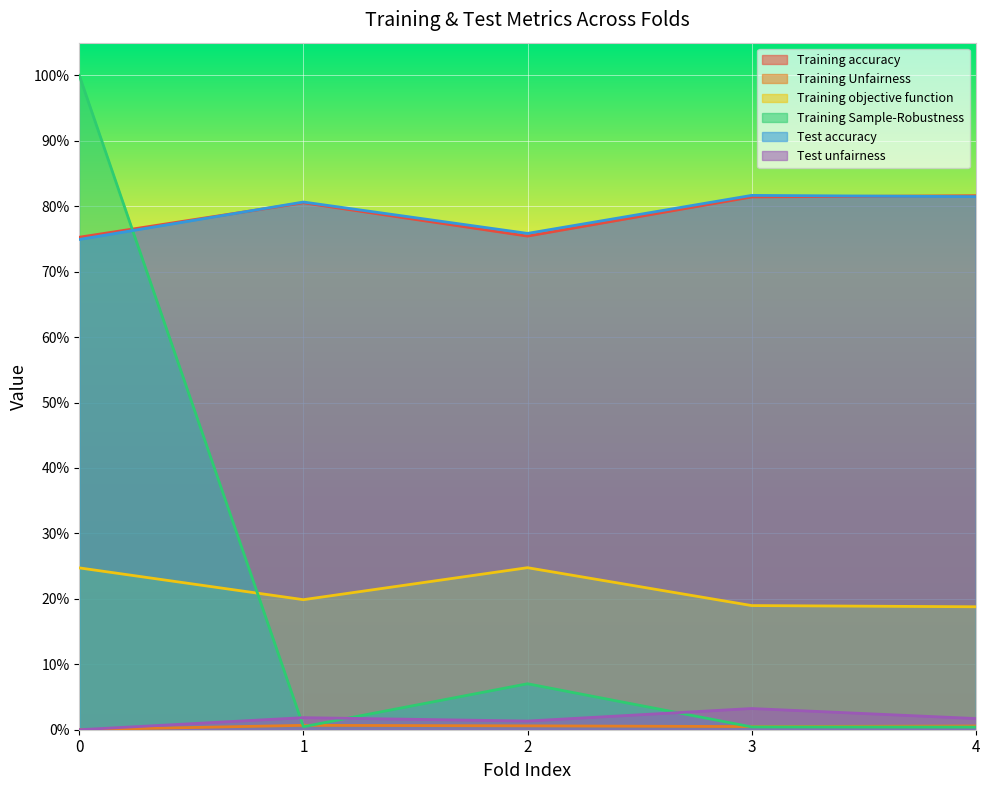

What are all the series names shown in the legend?

Training accuracy, Training Unfairness, Training objective function, Training Sample-Robustness, Test accuracy, Test unfairness